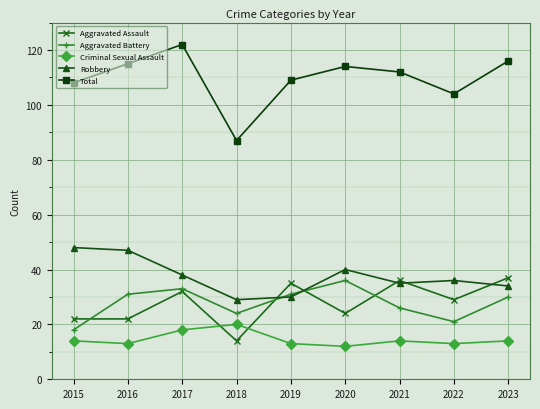

What is the total value across all series at 2019?

218